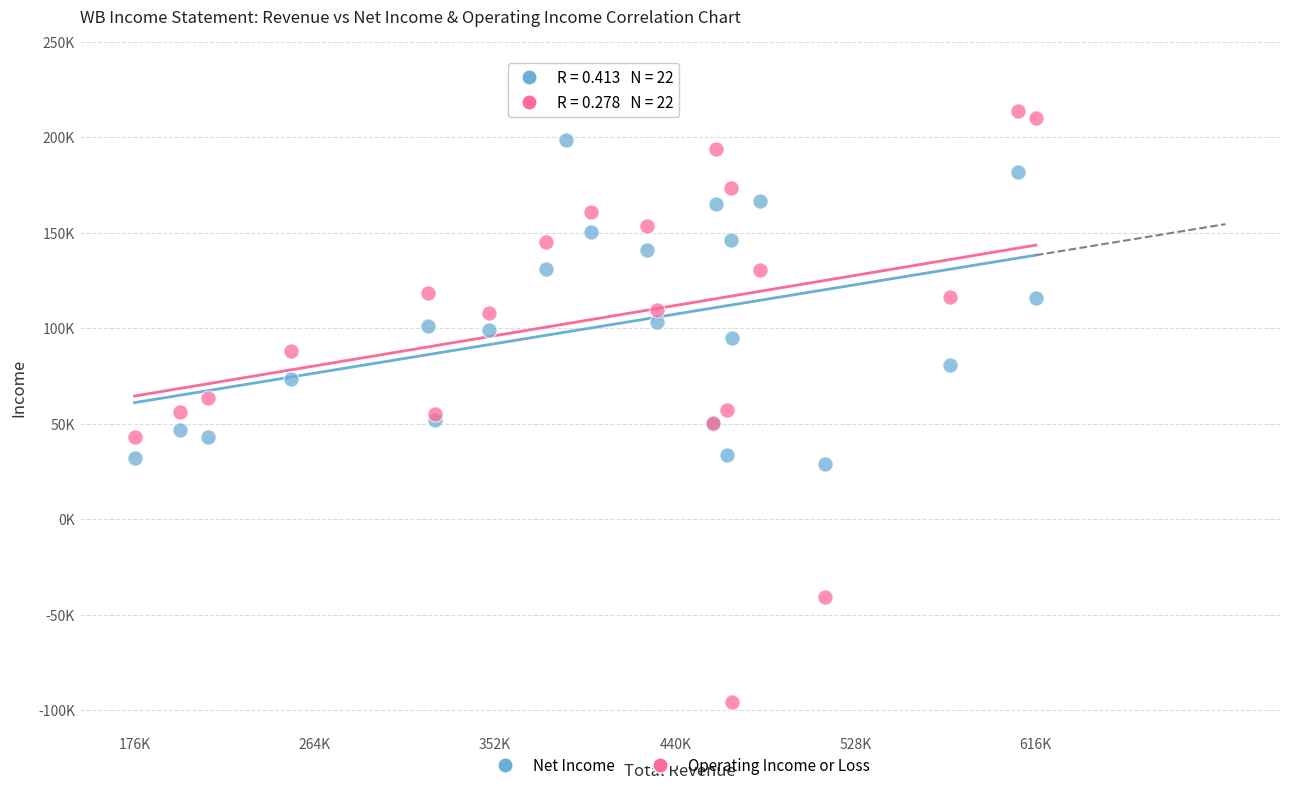

Which series reaches the maximum Y coordinate?

Operating Income or Loss